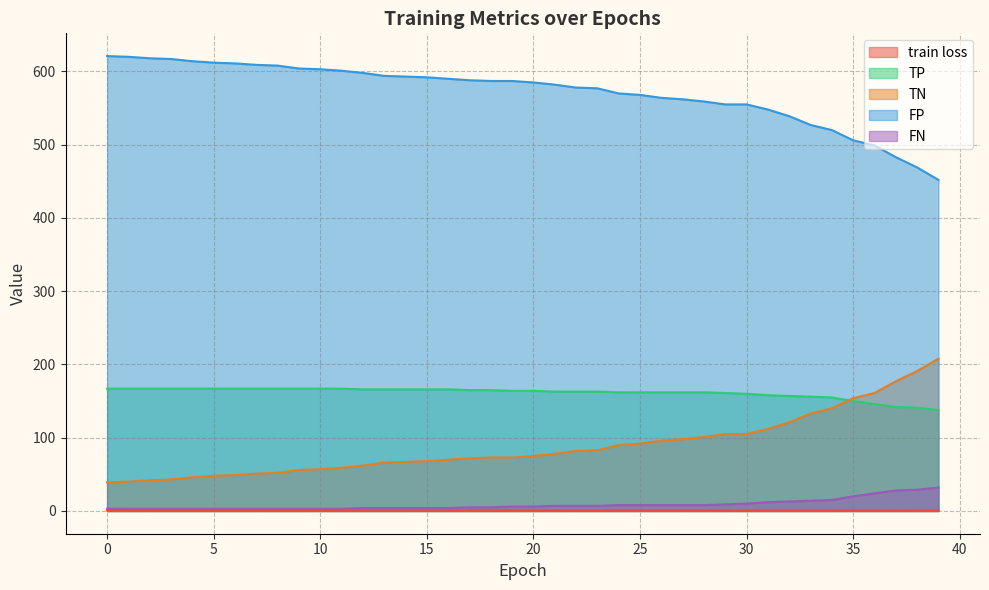

Is the value of FP at 32 greater than the value of TN at 18?

Yes